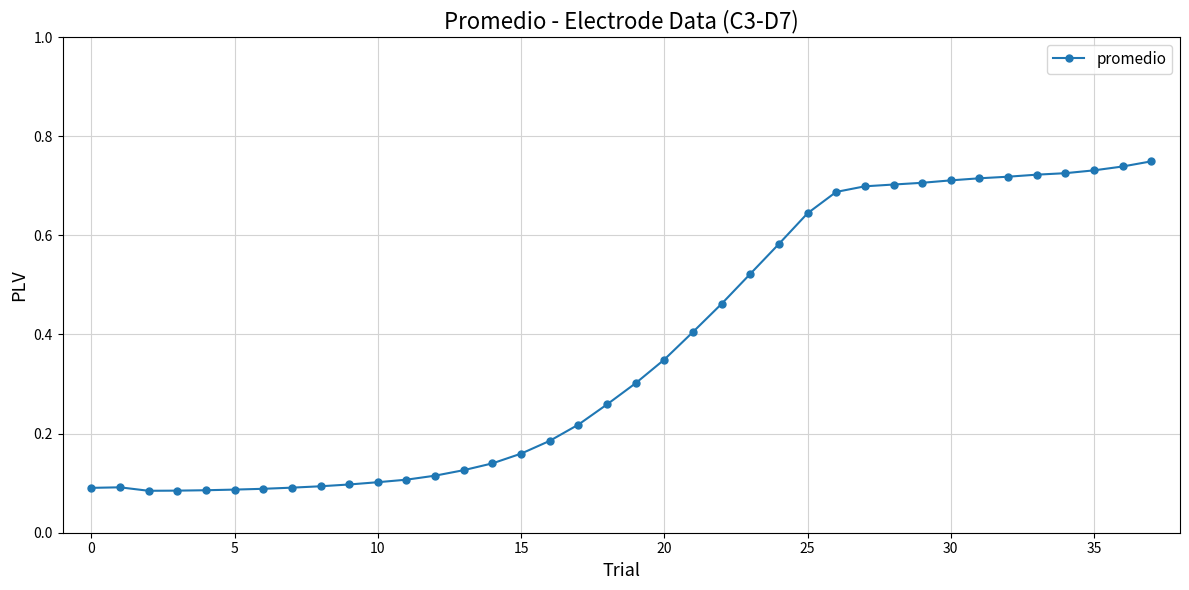

True or false: the data has more than 0 interior local peaks.

True